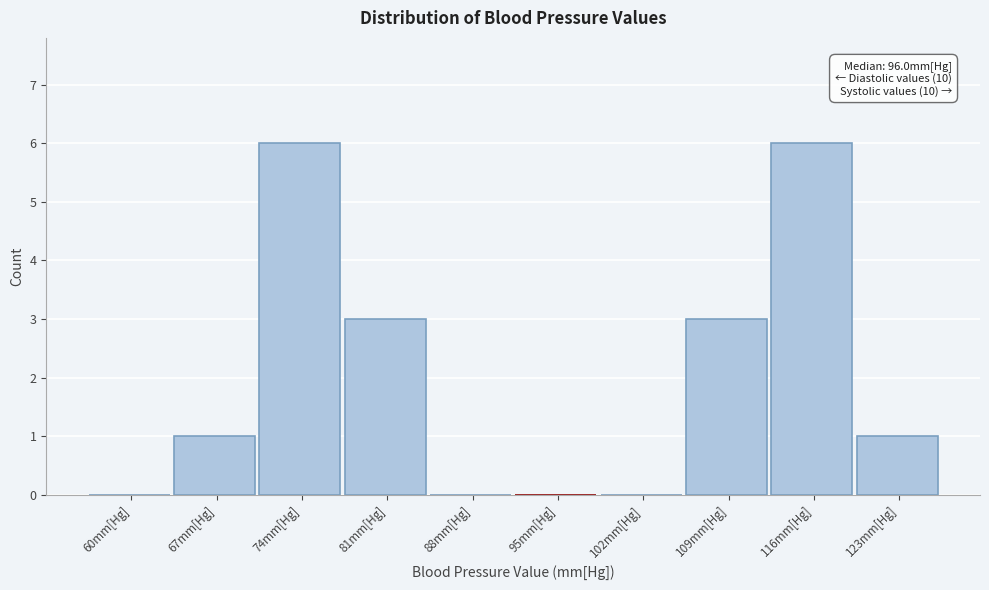

Reading left to right, extract all data points from this chart.

60mm[Hg]=0	67mm[Hg]=1	74mm[Hg]=6	81mm[Hg]=3	88mm[Hg]=0	95mm[Hg]=0	102mm[Hg]=0	109mm[Hg]=3	116mm[Hg]=6	123mm[Hg]=1